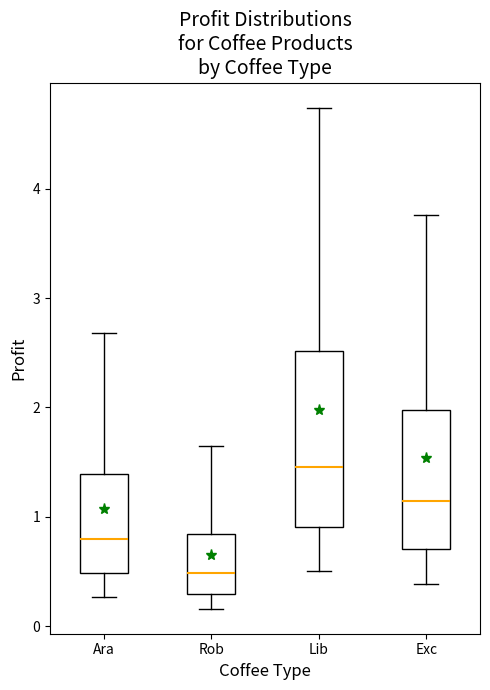

Which box has the highest median line?

Lib